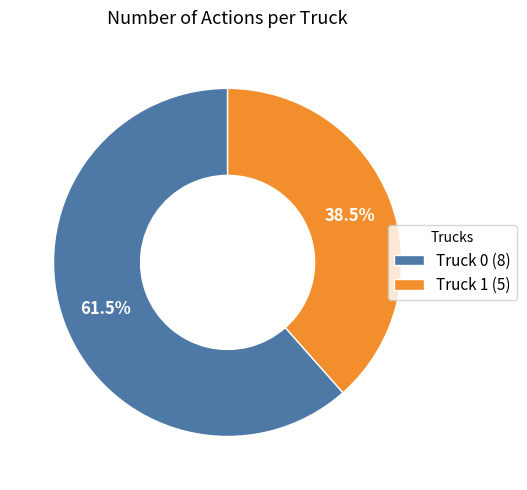

What is the largest slice in the pie chart?

Truck 0